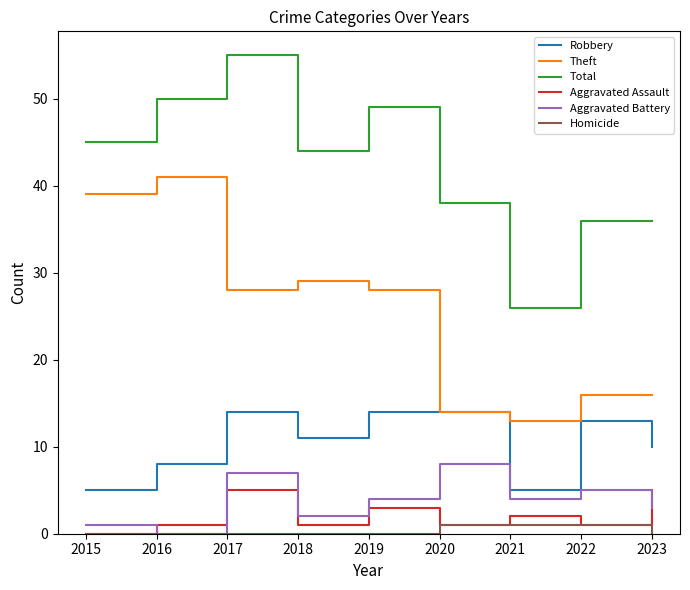

What is the maximum value for Theft?

41